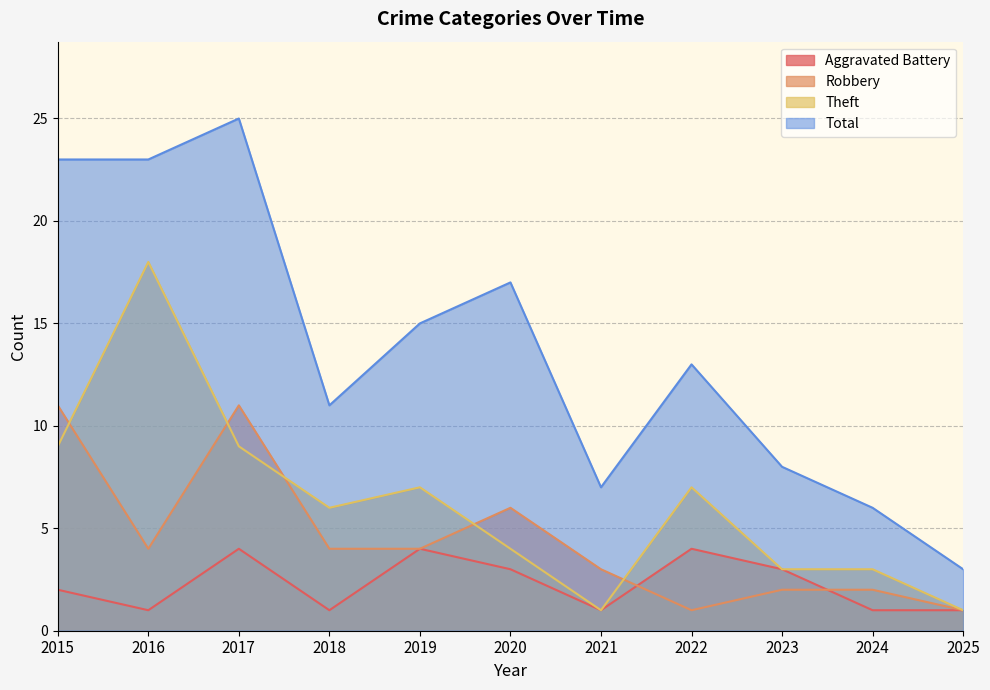

True or false: Aggravated Battery has a value of 4 at 2022.

True